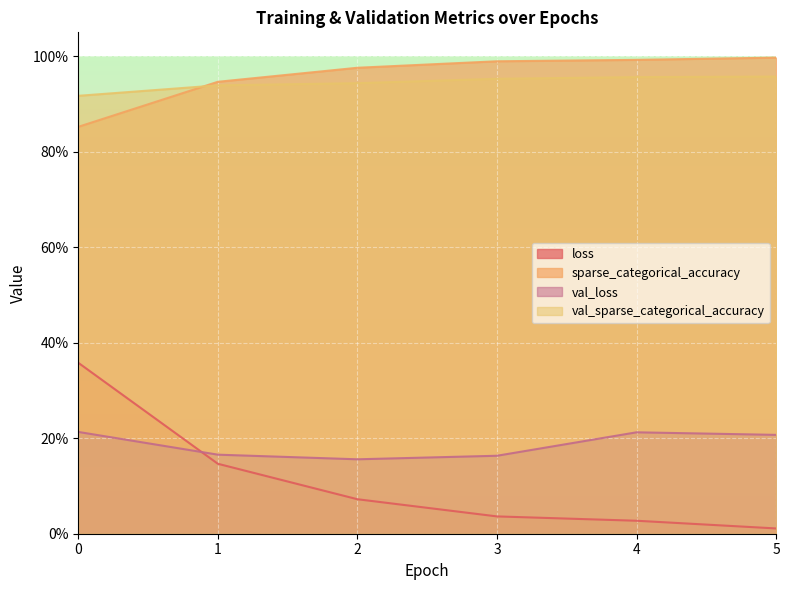

What are all the series names shown in the legend?

loss, sparse_categorical_accuracy, val_loss, val_sparse_categorical_accuracy